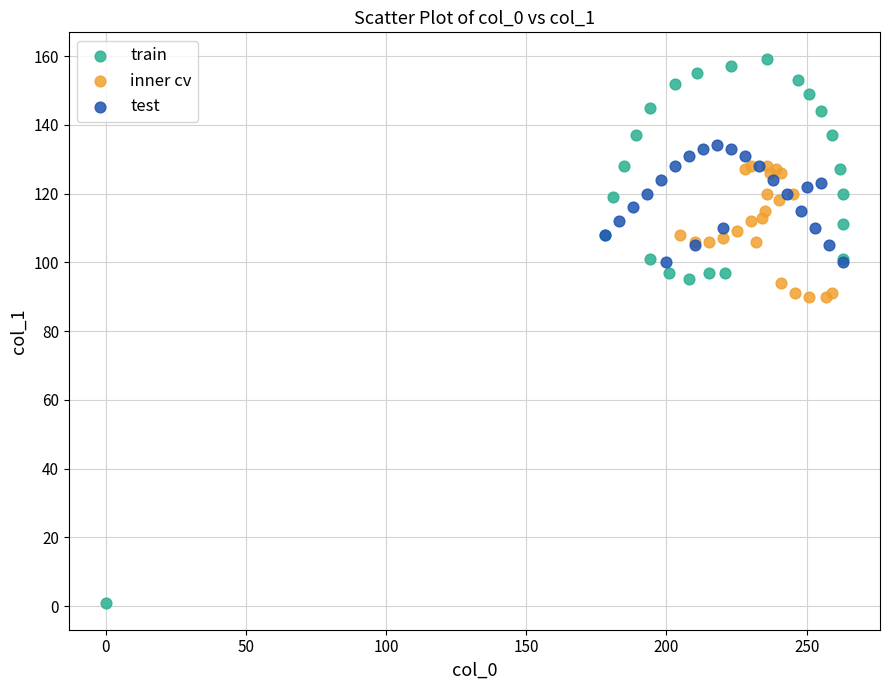

Which series has the widest spread of Y values?

train